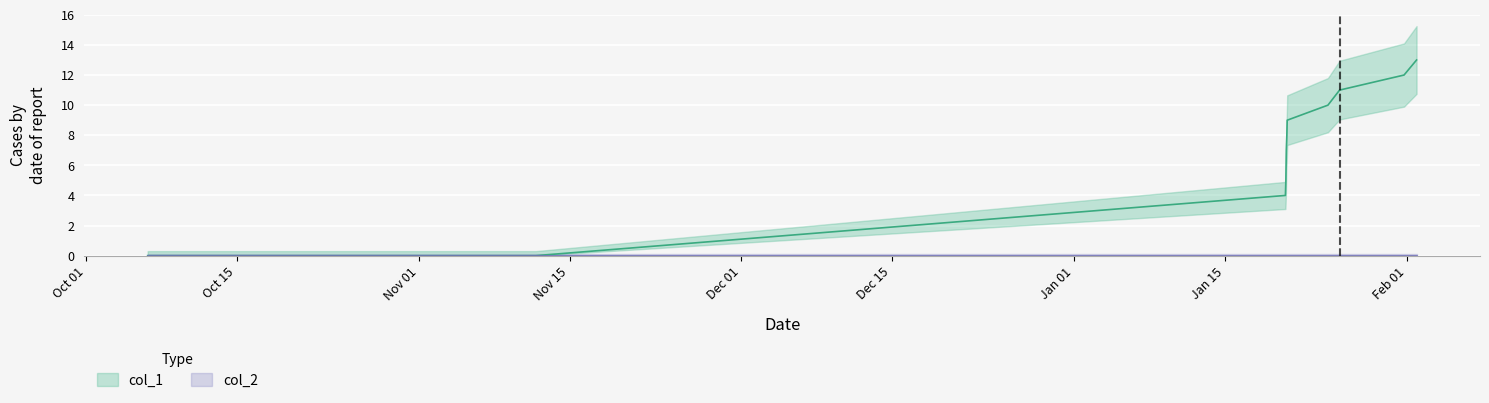

How many categories are shown in the chart?

11